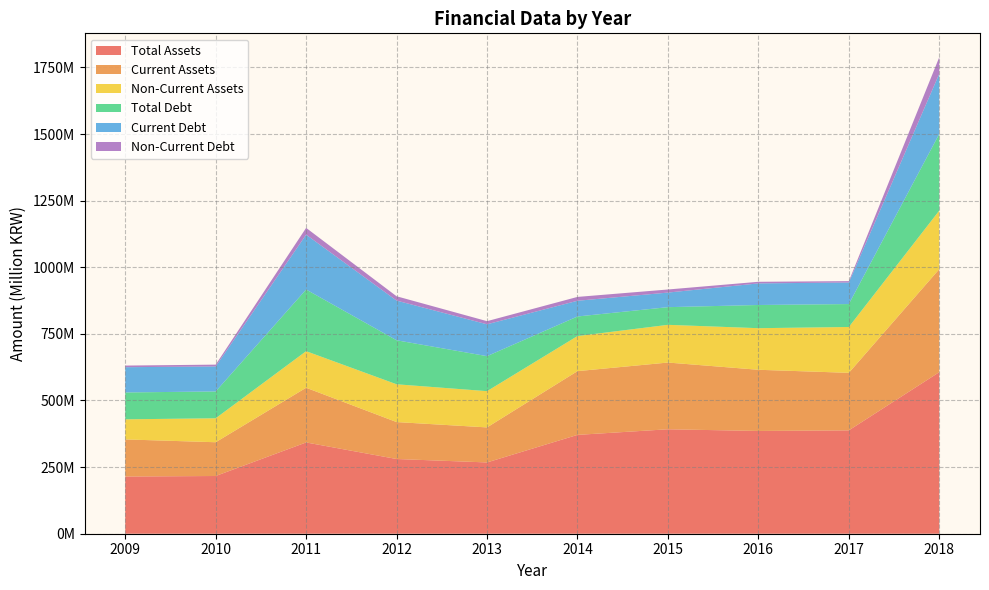

Reading right to left, extract all data points from this chart.

Total Assets: 2018=606391654	2017=387936614	2016=385686829	2015=391992573	2014=370941511	2013=267529586	2012=280432095	2011=342549805	2010=216638555	2009=214663564
Current Assets: 2018=386706351	2017=215877004	2016=229593940	2015=250435093	2014=239256849	2013=131482172	2012=138617949	2011=205271365	2010=126701273	2009=139270412
Non-Current Assets: 2018=219685303	2017=172059610	2016=156092890	2015=141557480	2014=131684662	2013=136047413	2012=141814146	2011=137278441	2010=89937282	2009=75393153
Total Debt: 2018=287876392	2017=86058342	2016=87057692	2015=66308111	2014=73437362	2013=131345868	2012=165146674	2011=231368507	2010=100667687	2009=100856415
Current Debt: 2018=225779833	2017=80947177	2016=81055783	2015=54722232	2014=59001191	2013=119585490	2012=148932318	2011=205892670	2010=93883028	2009=94751382
Non-Current Debt: 2018=62096559	2017=5111165	2016=6001910	2015=11585880	2014=14436170	2013=11760378	2012=16214356	2011=25475836	2010=6784658	2009=6105033